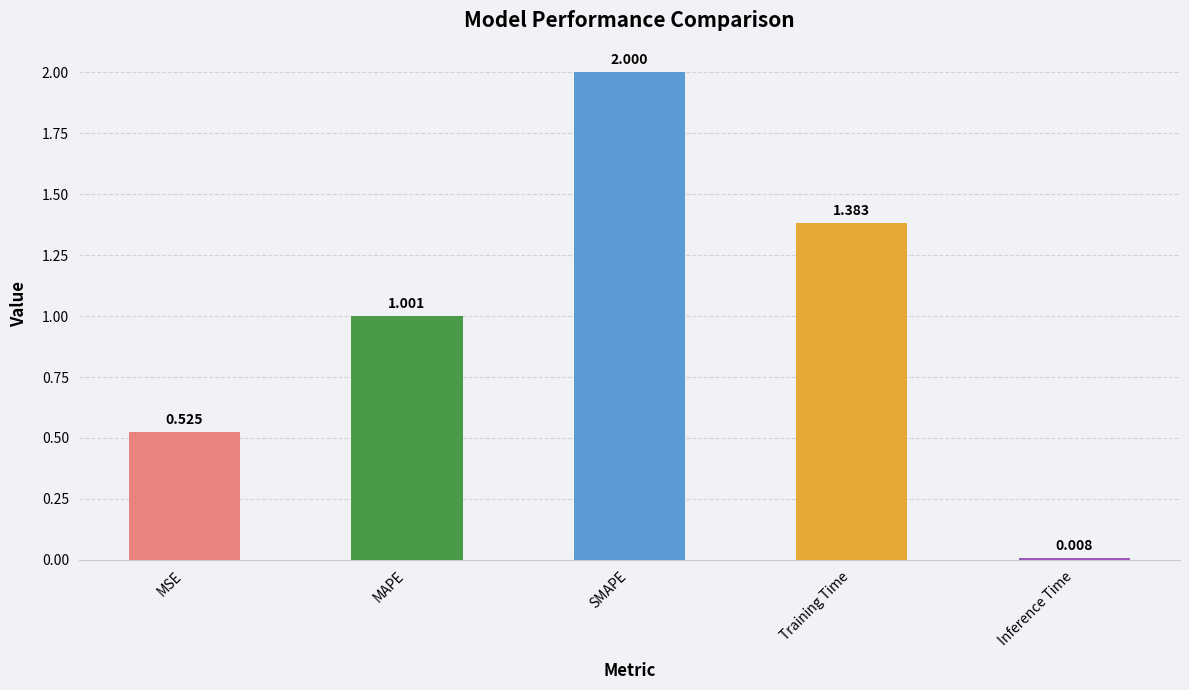

At which category does the chart reach its peak across all series?

SMAPE